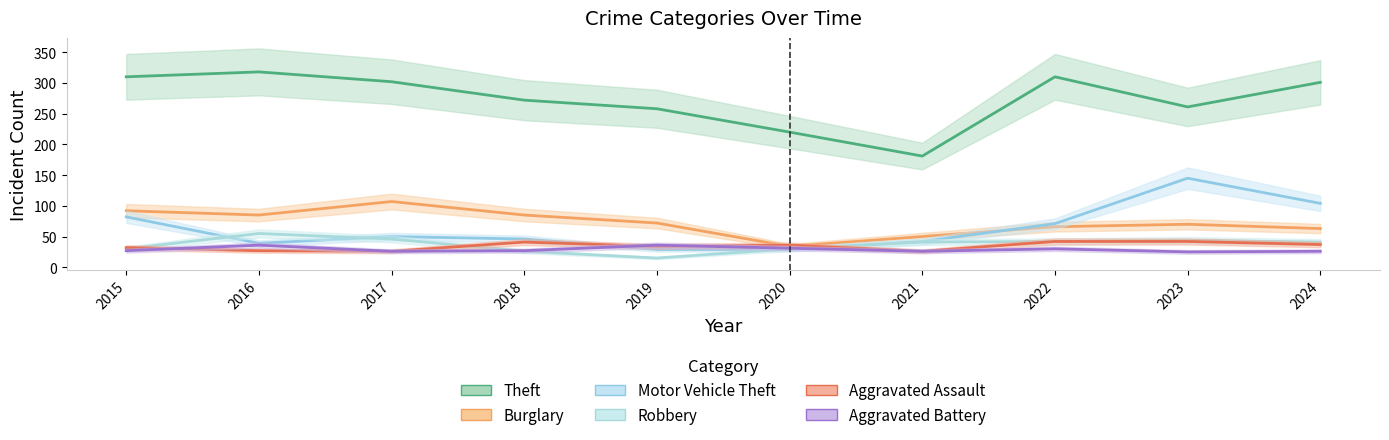

Reading left to right, list all the values displayed in this chart.

Theft: 2015=310	2016=318	2017=302	2018=272	2019=258	2020=220	2021=181	2022=310	2023=261	2024=301
Burglary: 2015=92	2016=85	2017=107	2018=85	2019=72	2020=34	2021=50	2022=66	2023=70	2024=63
Motor Vehicle Theft: 2015=82	2016=39	2017=50	2018=46	2019=29	2020=29	2021=42	2022=71	2023=145	2024=104
Robbery: 2015=30	2016=55	2017=46	2018=26	2019=15	2020=30	2021=41	2022=42	2023=44	2024=41
Aggravated Assault: 2015=32	2016=27	2017=26	2018=41	2019=34	2020=36	2021=26	2022=42	2023=42	2024=37
Aggravated Battery: 2015=27	2016=36	2017=26	2018=27	2019=36	2020=31	2021=26	2022=30	2023=25	2024=26